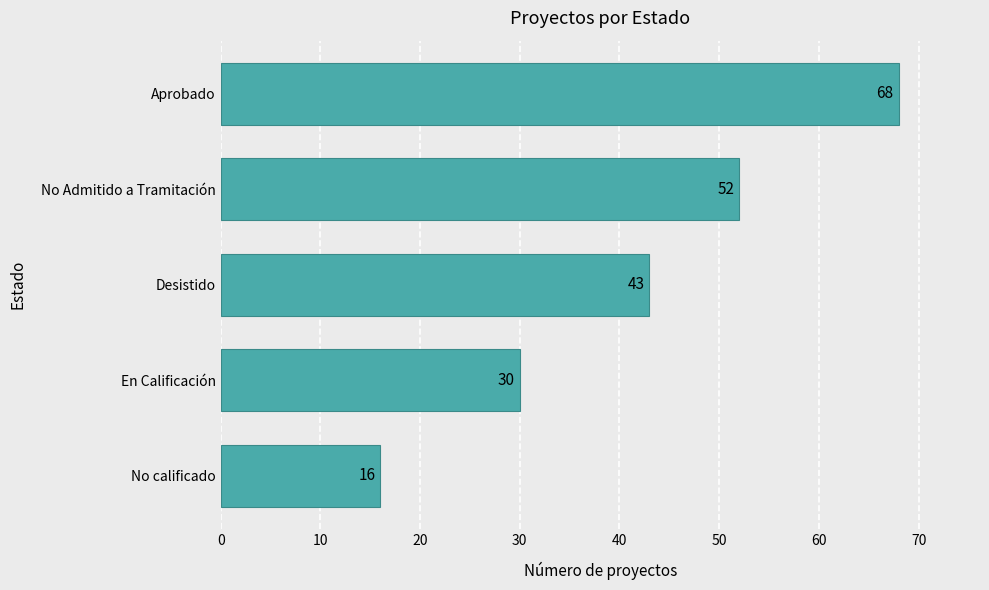

Does the chart contain any negative values?

No